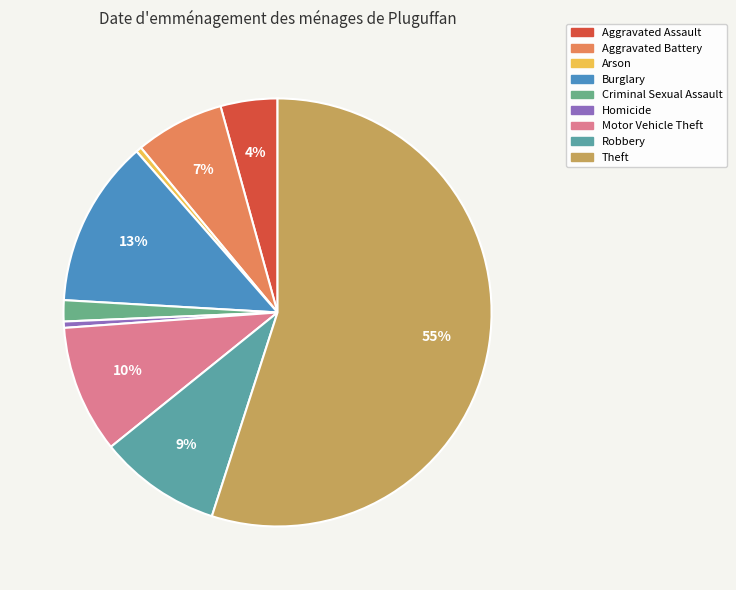

Is there any slice that represents more than half of the pie?

Yes